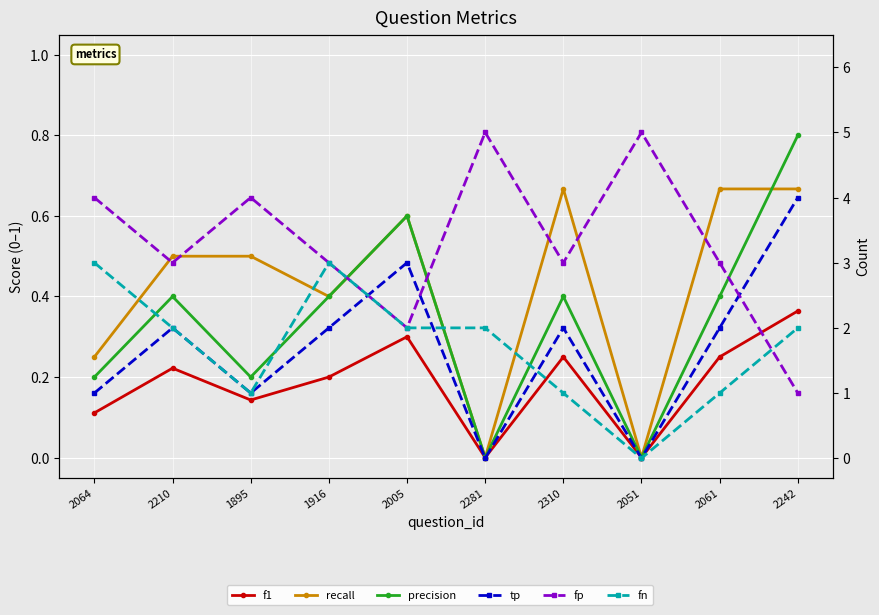

Reading left to right, what are all the values shown in this chart?

f1: 0.1	0.2	0.1	0.2	0.3	0.0	0.2	0.0	0.2	0.4
recall: 0.2	0.5	0.5	0.4	0.6	0.0	0.7	0.0	0.7	0.7
precision: 0.2	0.4	0.2	0.4	0.6	0.0	0.4	0.0	0.4	0.8
tp: 1.0	2.0	1.0	2.0	3.0	0.0	2.0	0.0	2.0	4.0
fp: 4.0	3.0	4.0	3.0	2.0	5.0	3.0	5.0	3.0	1.0
fn: 3.0	2.0	1.0	3.0	2.0	2.0	1.0	0.0	1.0	2.0